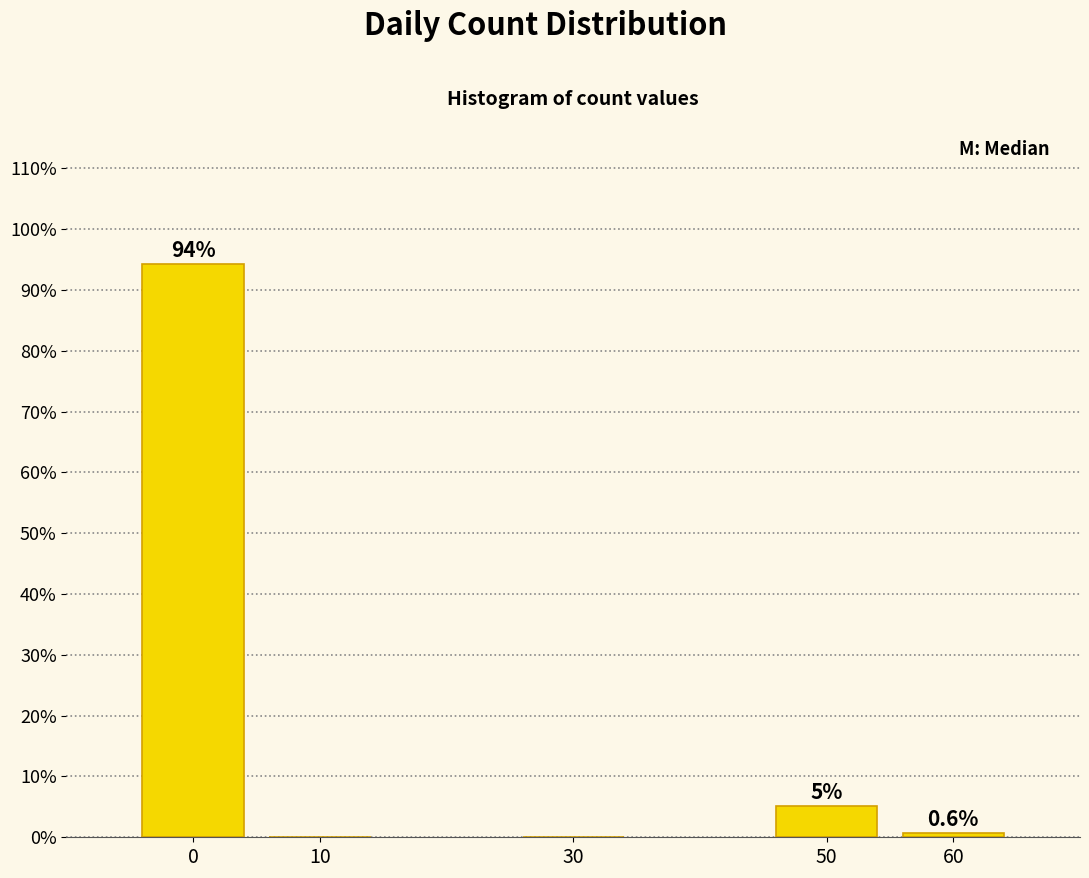

Reading left to right, list all the values displayed in this chart.

0=94.3	10=0.0	30=0.0	50=5.1	60=0.6